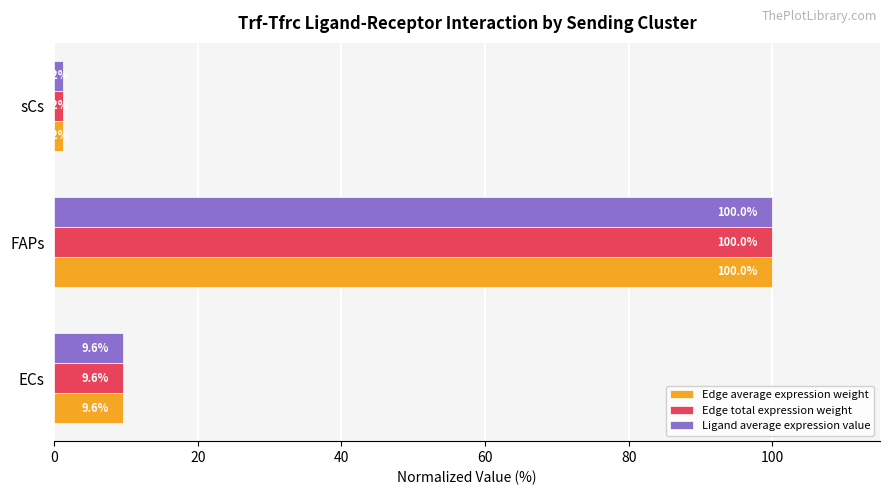

At how many categories does at least one series exceed 86?

1